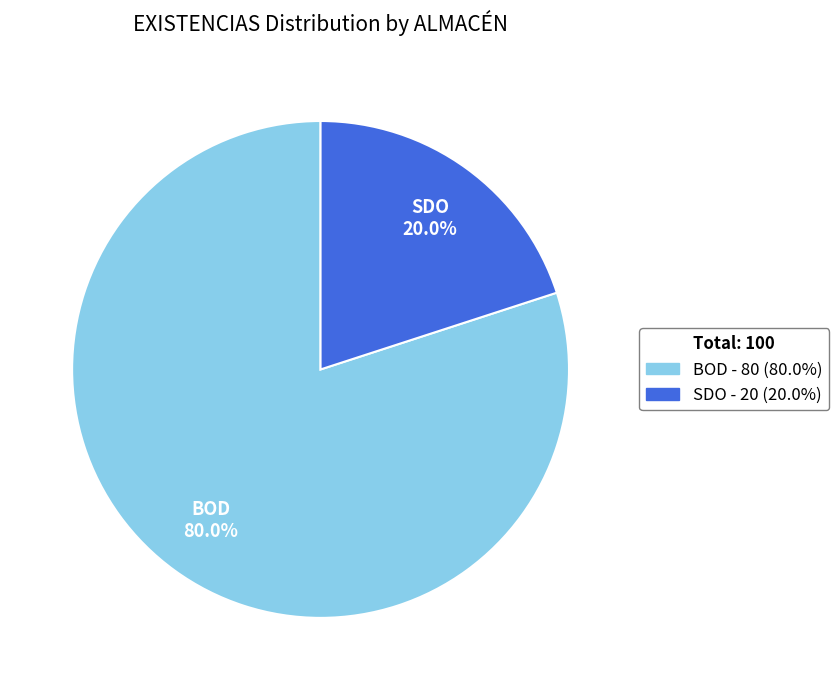

Is there any slice that represents more than half of the pie?

Yes